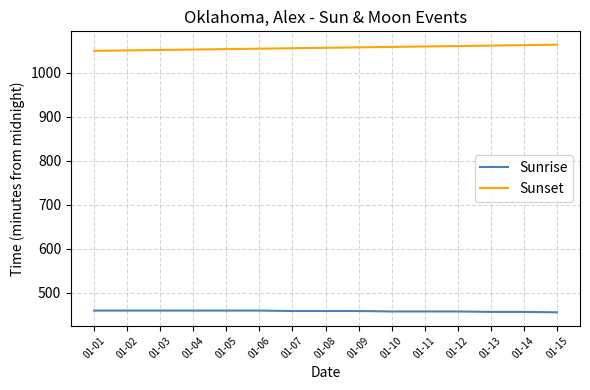

Does the chart have visible grid lines?

Yes